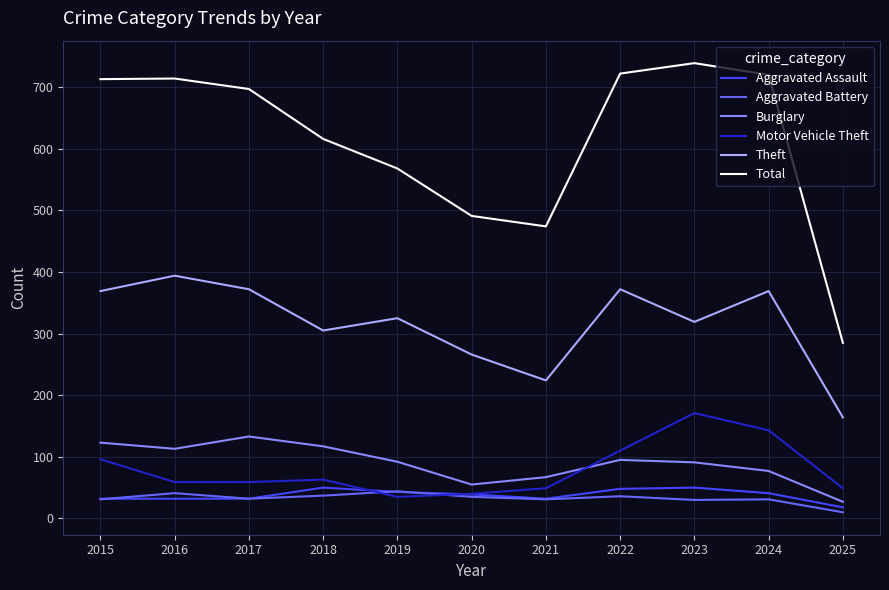

Count the number of categories in the chart.

11